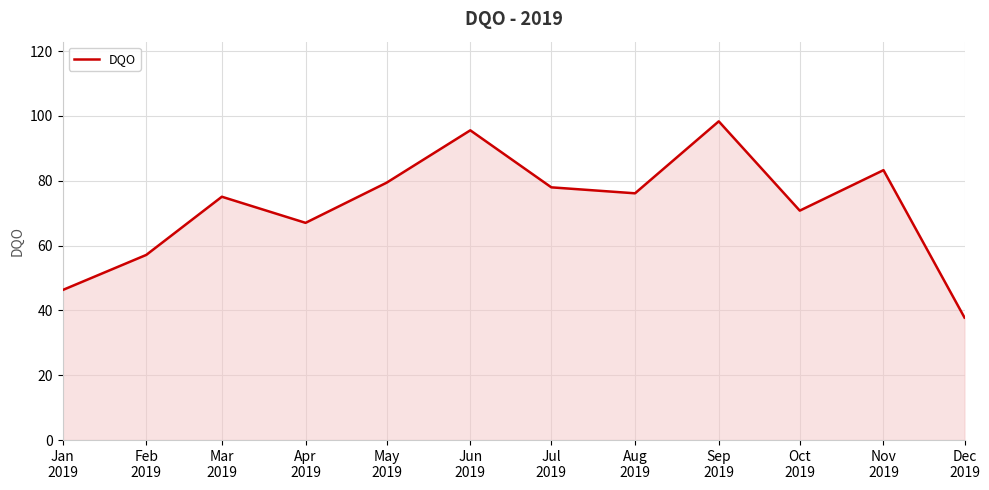

Which label corresponds to the largest value in the chart?

Sep
2019